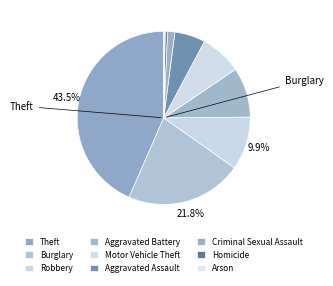

Does any single category account for the majority?

No